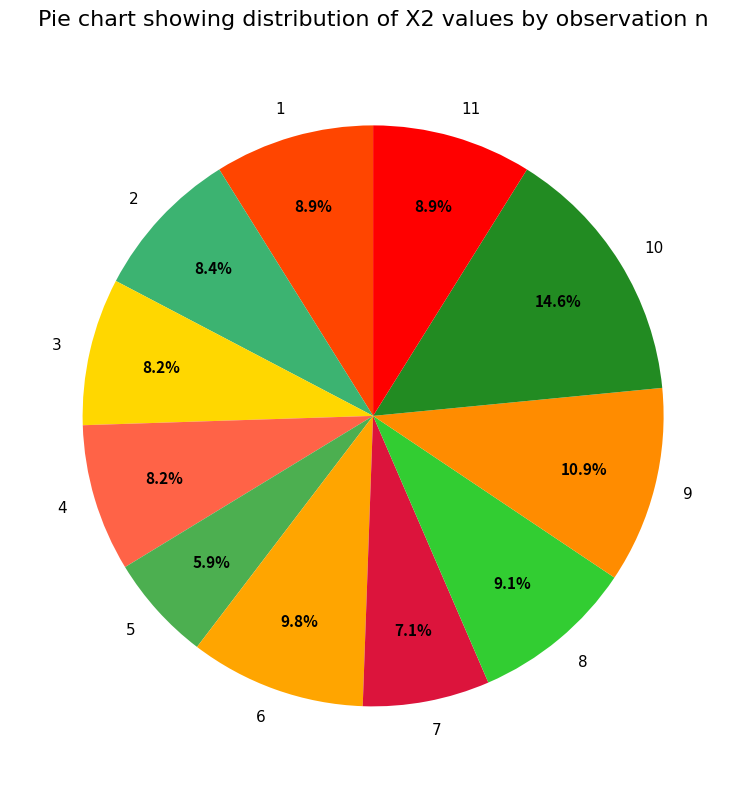

Approximately how many times larger is the value at 10 compared to 7?

2.1